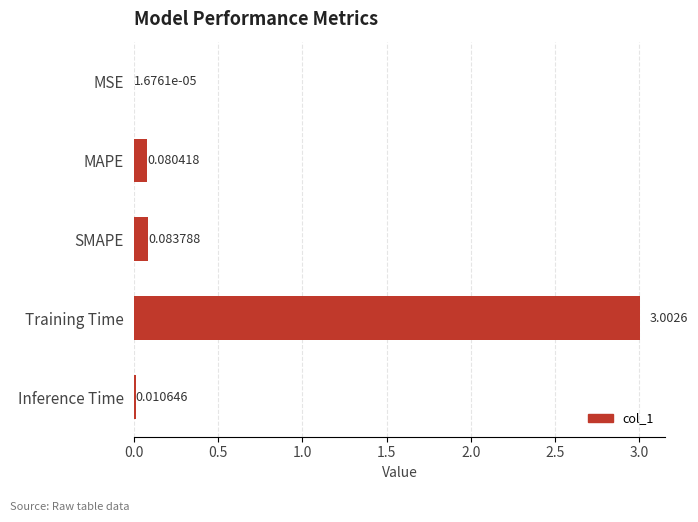

Between MAPE and SMAPE, which is larger?

SMAPE